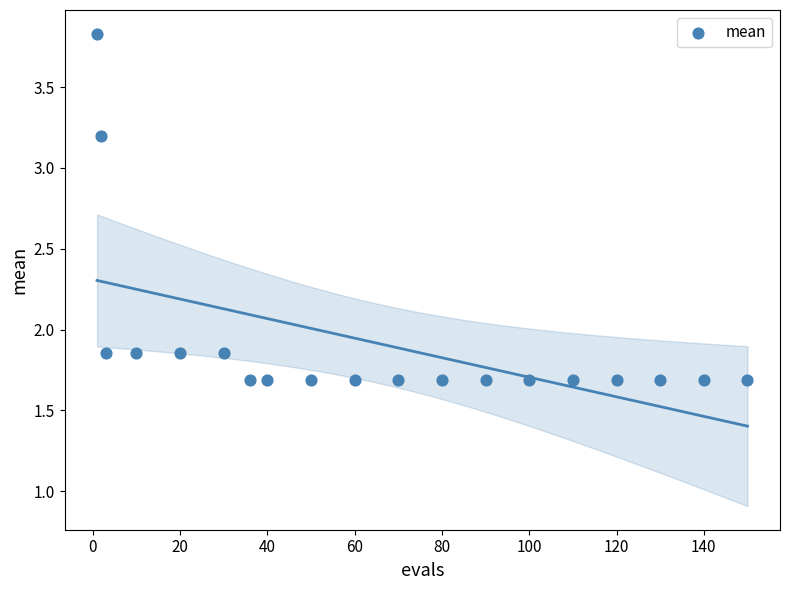

What is the range of X values (max minus min)?

149.0